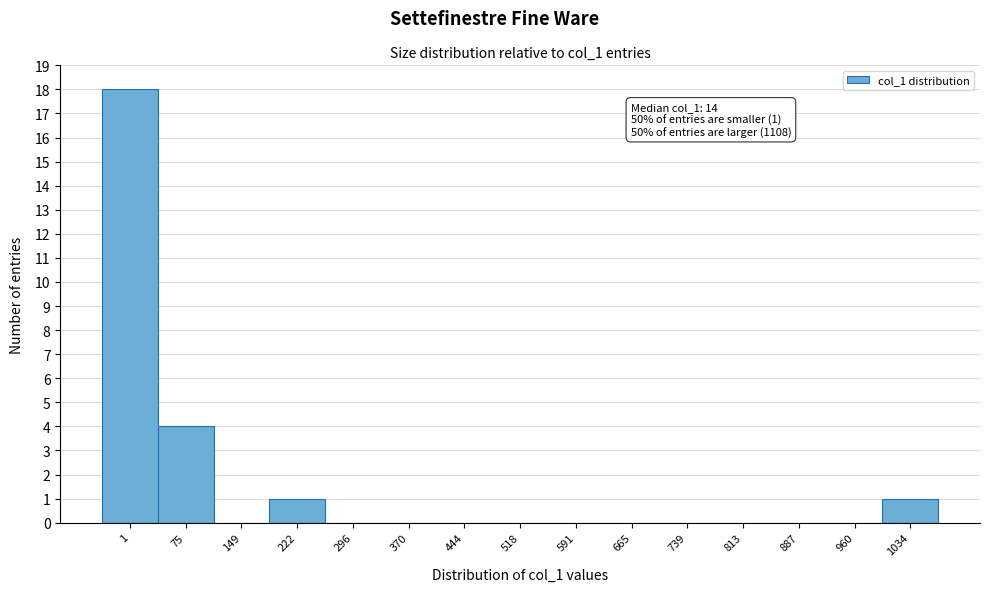

Reading left to right, what are all the values shown in this chart?

1=18	75=4	149=0	222=1	296=0	370=0	444=0	518=0	591=0	665=0	739=0	813=0	887=0	960=0	1034=1